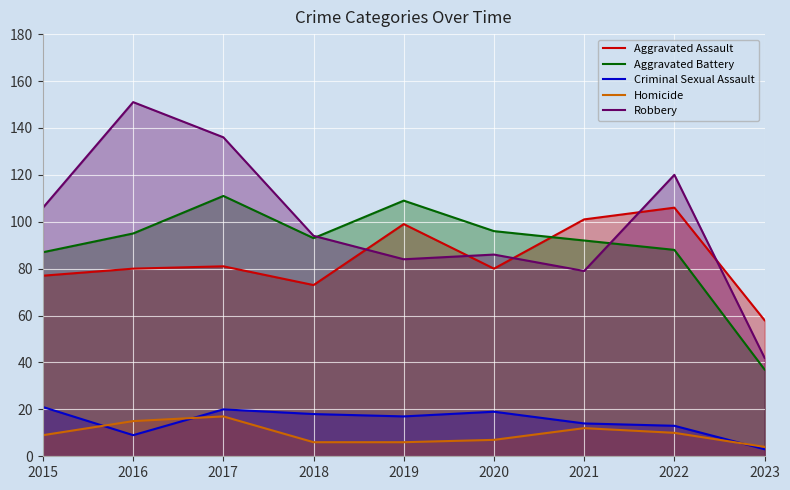

What is the difference between the Homicide values at 2022 and 2019?

4